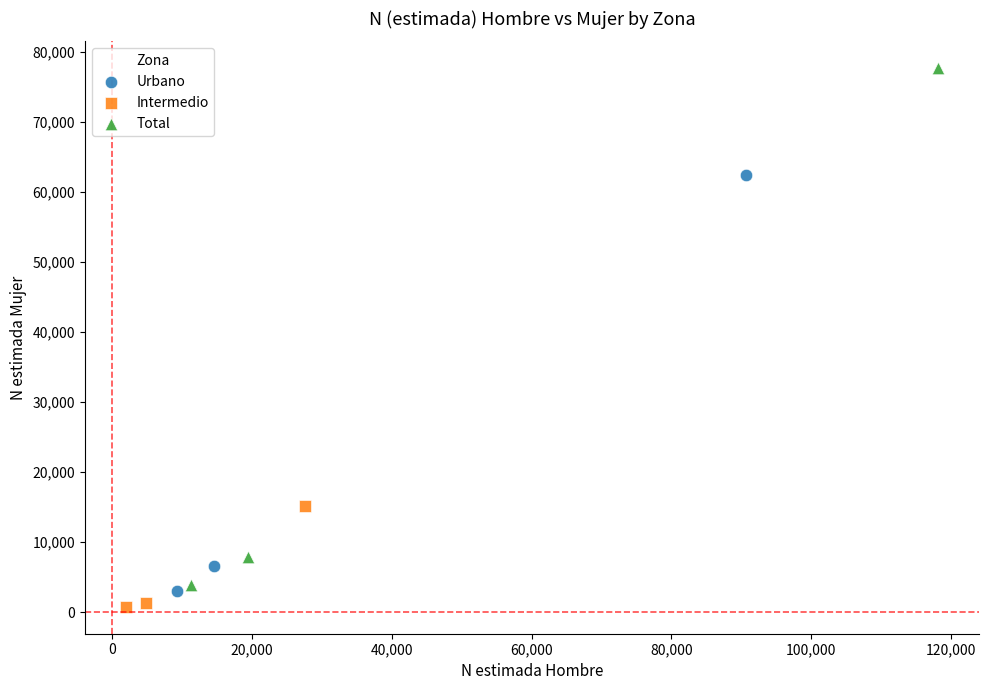

Which series has the widest spread of Y values?

Total